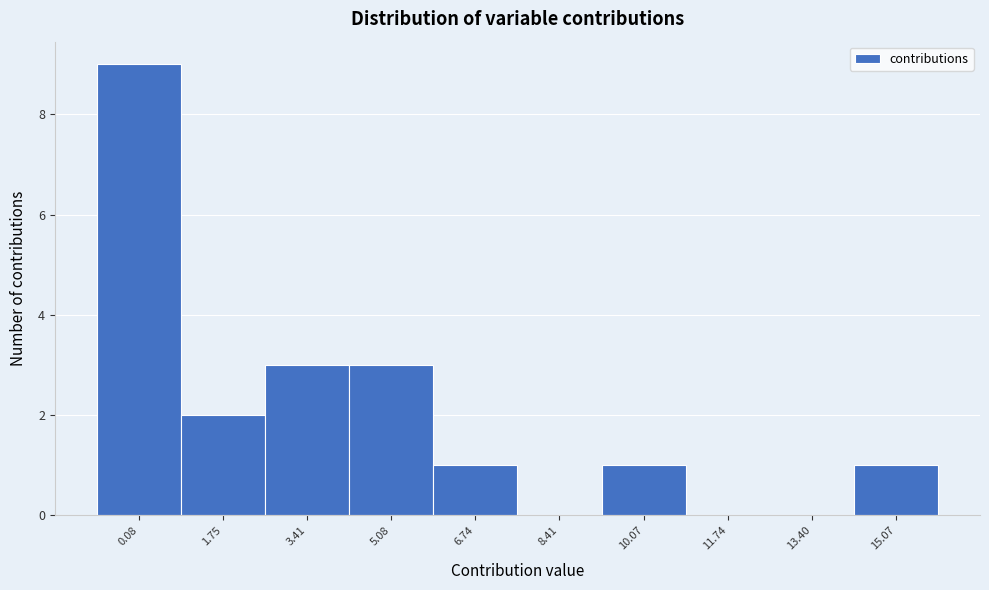

Reading right to left, what are all the values shown in this chart?

15.07=1	13.40=0	11.74=0	10.07=1	8.41=0	6.74=1	5.08=3	3.41=3	1.75=2	0.08=9